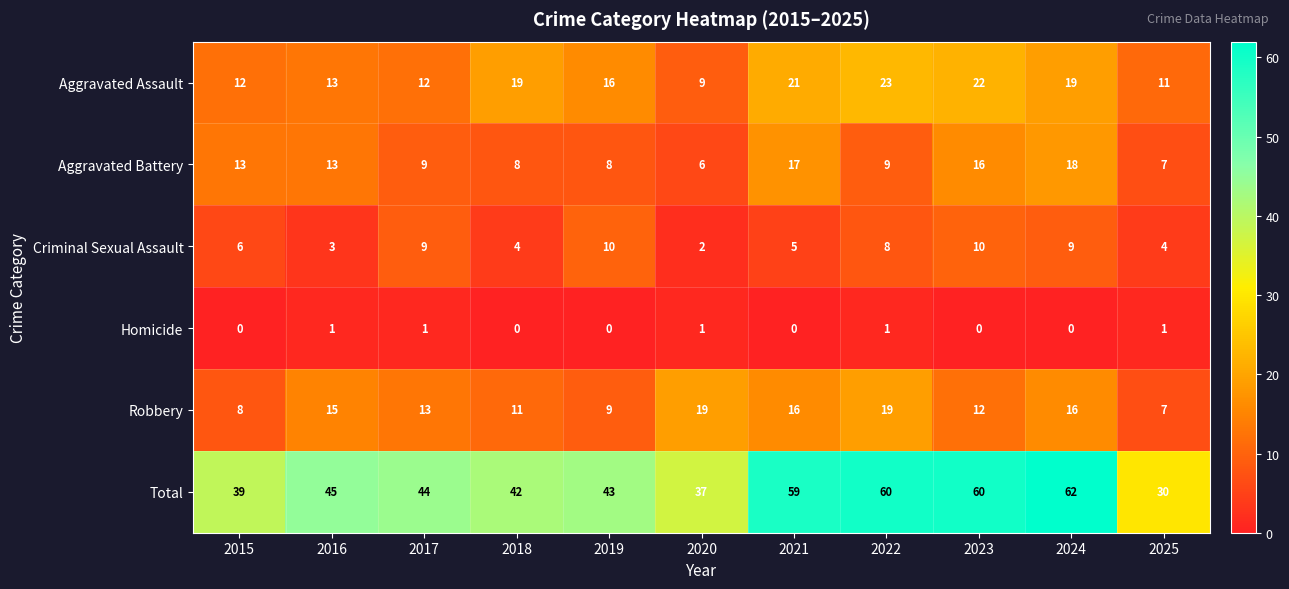

At which label does Robbery reach its minimum?

2025